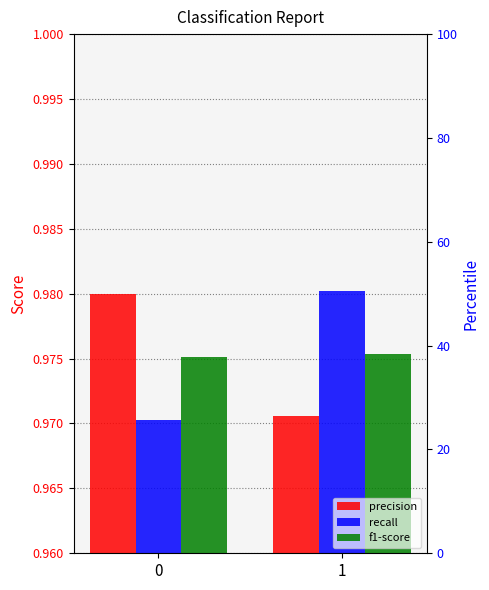

What is the value of the recall bar at the 1st from the left?

1.0